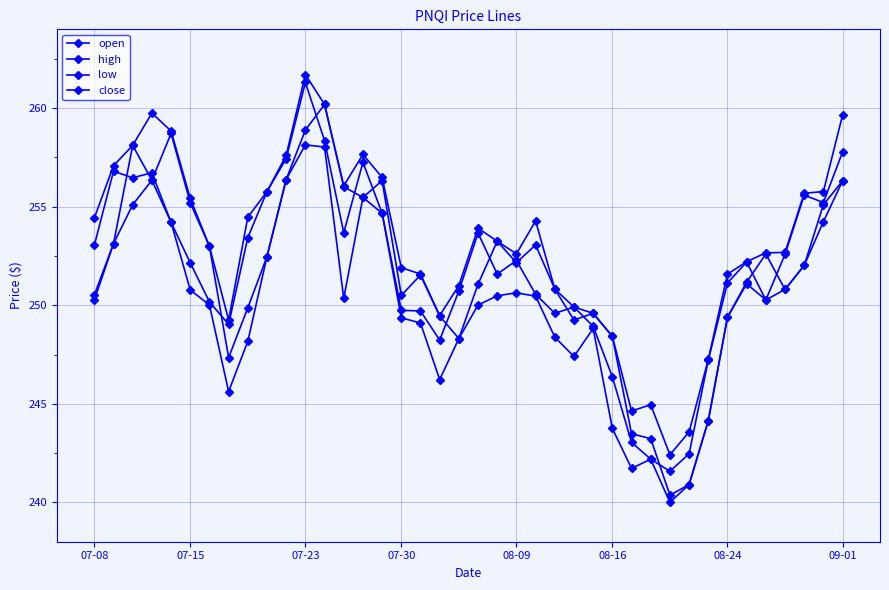

How many distinct data groups are displayed?

4